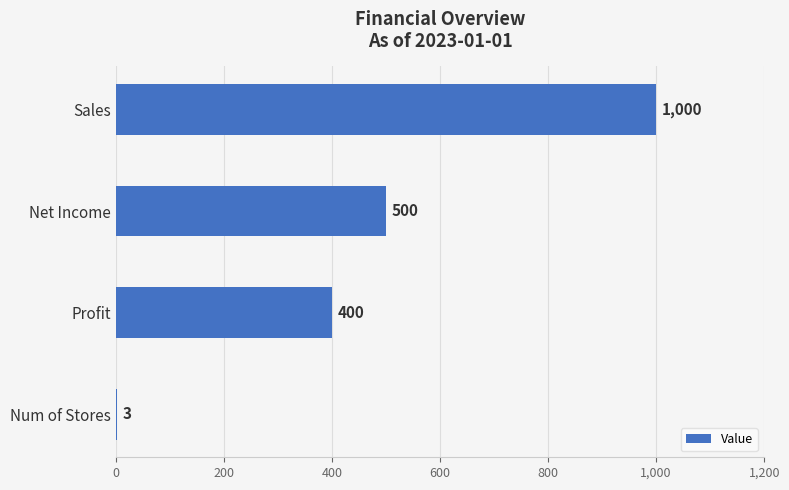

Count the number of data series in this chart.

1